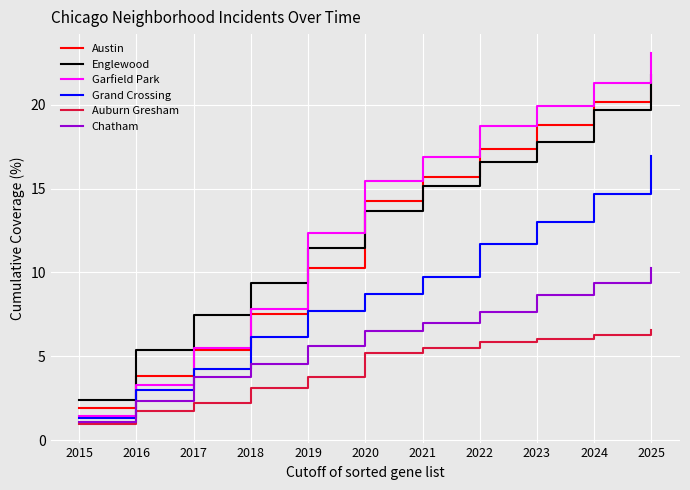

At which label is Garfield Park closest to 12?

2019